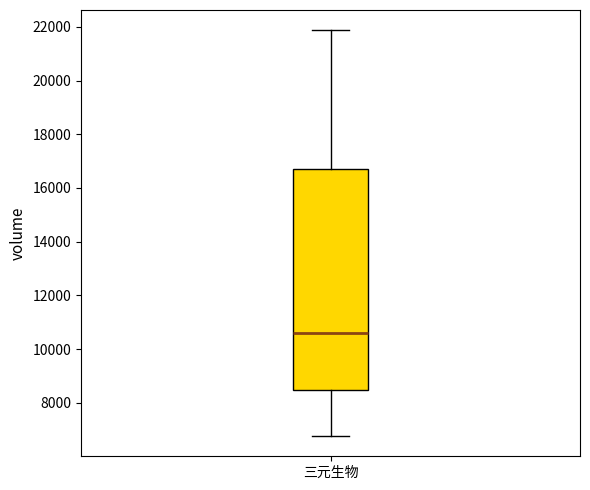

Read this box plot against the y-axis: the position of the median line, the range covered by the box, and the ends of both whiskers. The values are not printed on the chart, so give them approximately, as read against the axis.

median 10600, box 8400 to 16800, whiskers 6800 to 21800